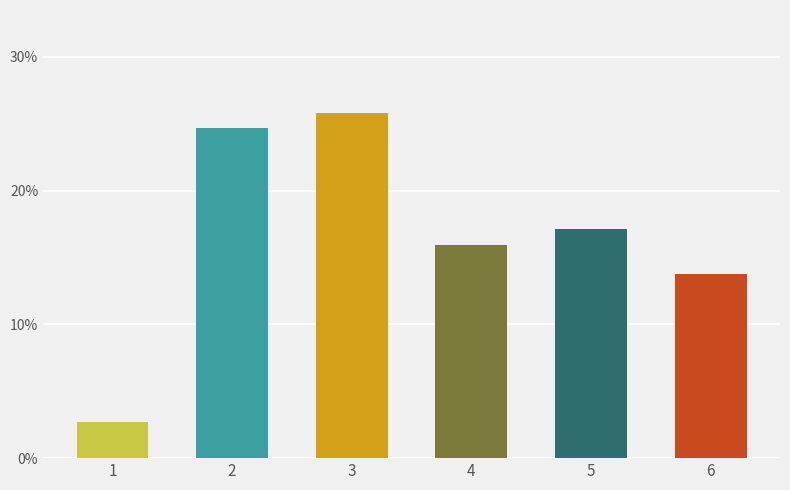

Reading left to right, what are all the values shown in this chart?

2.7	24.6	25.8	15.9	17.2	13.8